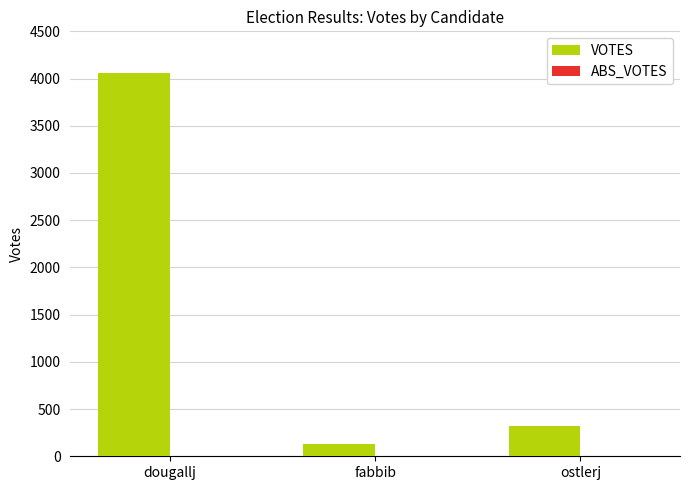

The value at dougallj is 4057. True or false?

True